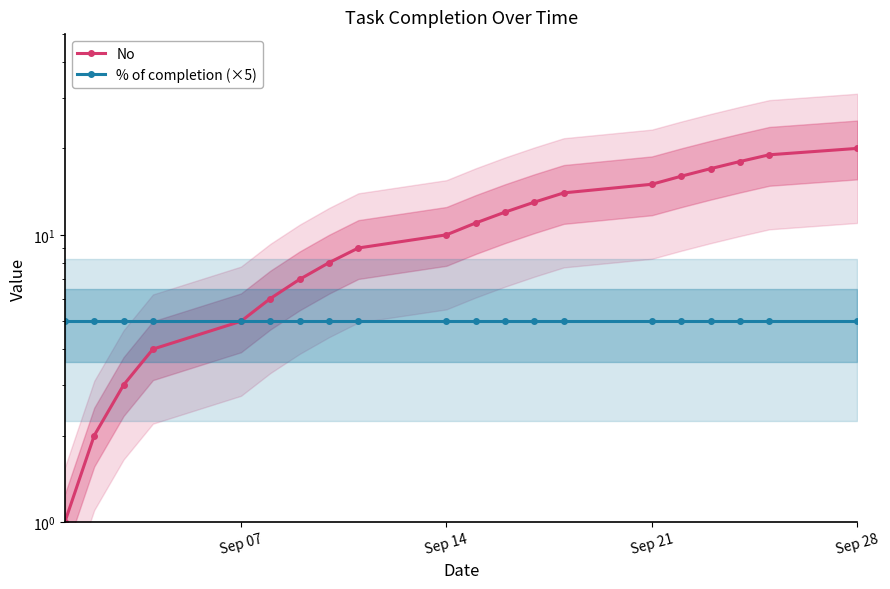

Which series has the largest range (max minus min)?

No